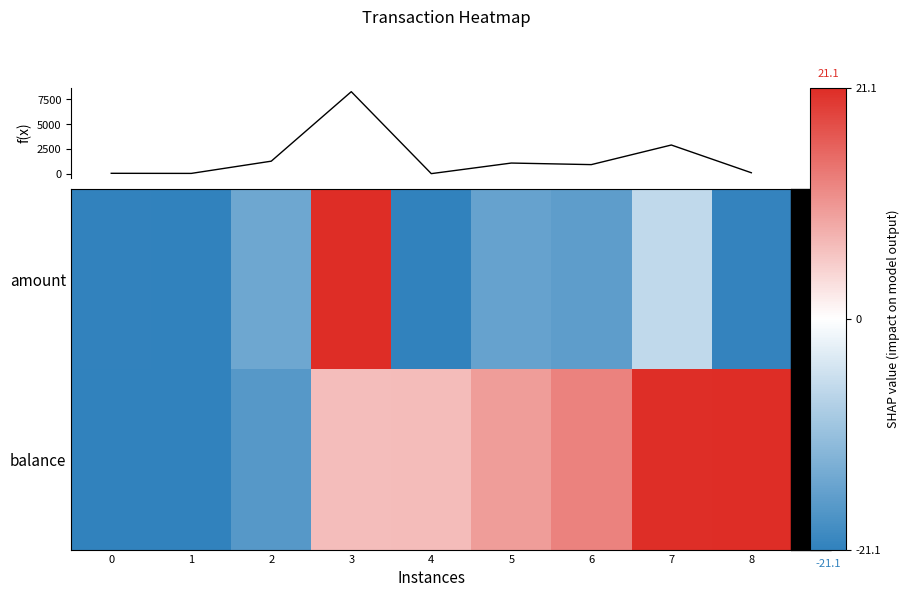

Which category has the highest value in the amount series?

3